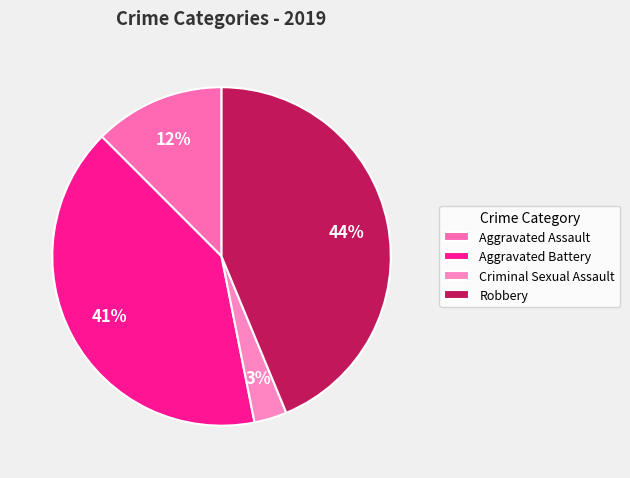

To the nearest percent, what portion does Criminal Sexual Assault represent?

3%